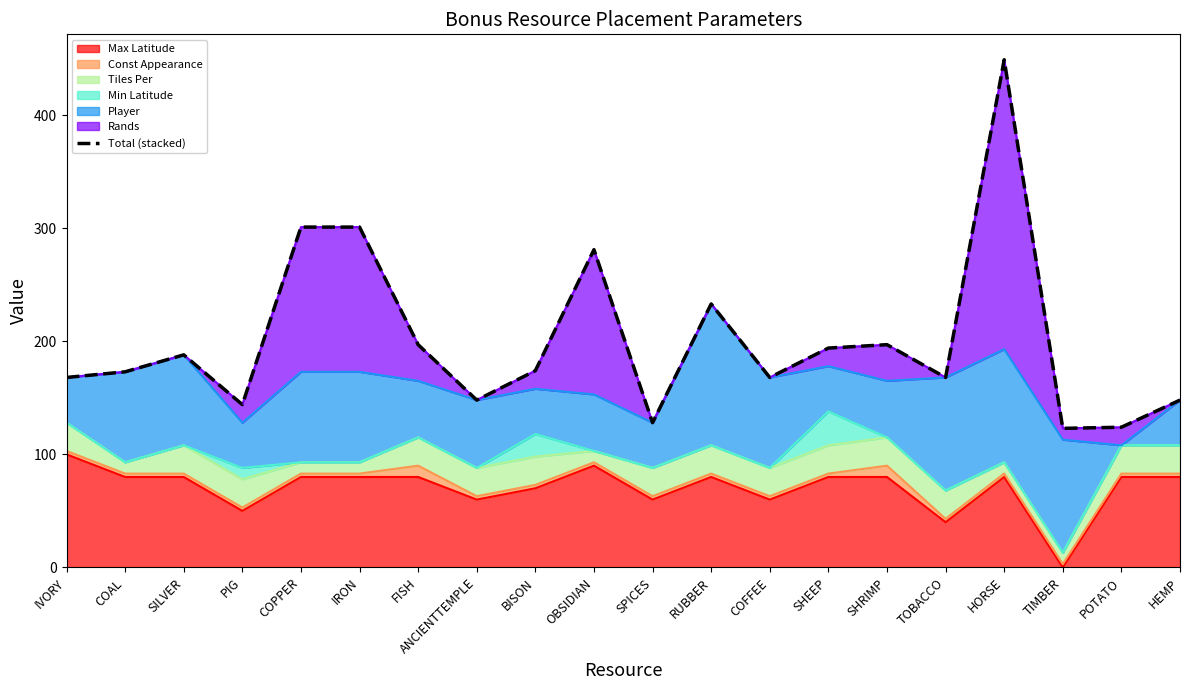

Which has a higher value, HEMP or SHEEP?

SHEEP